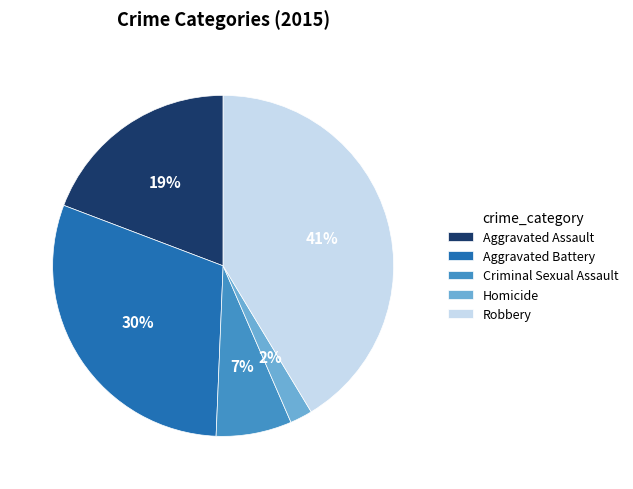

Is it true that Criminal Sexual Assault is 1% of the pie?

False